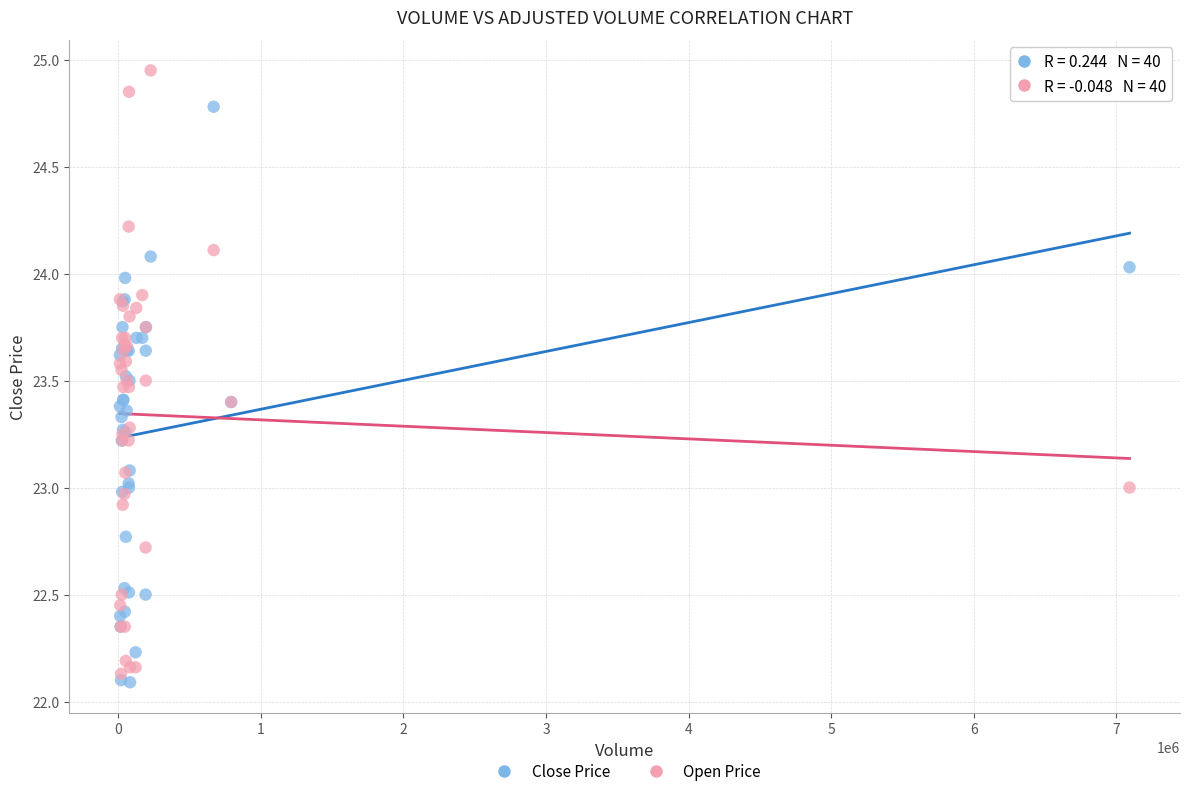

Which series has the widest spread of Y values?

Open Price